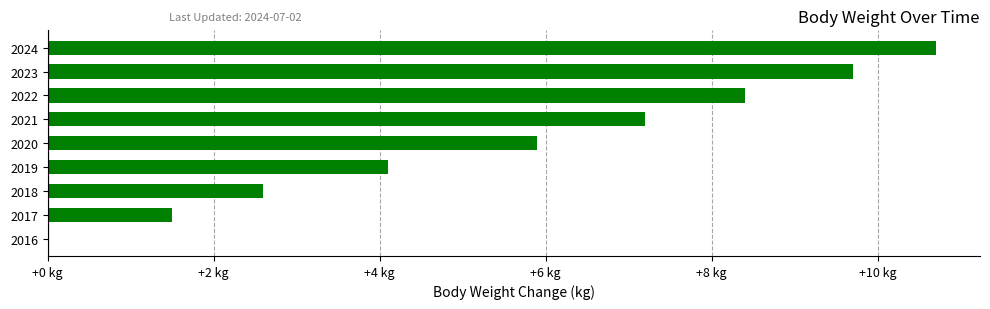

How many bars are there in total?

9